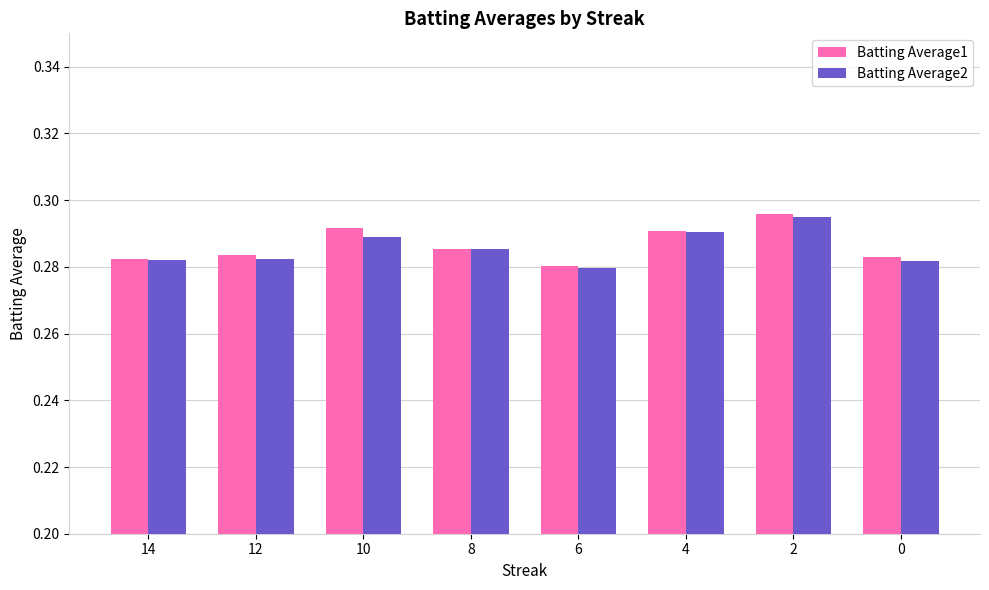

At which label does Batting Average2 reach its minimum?

6